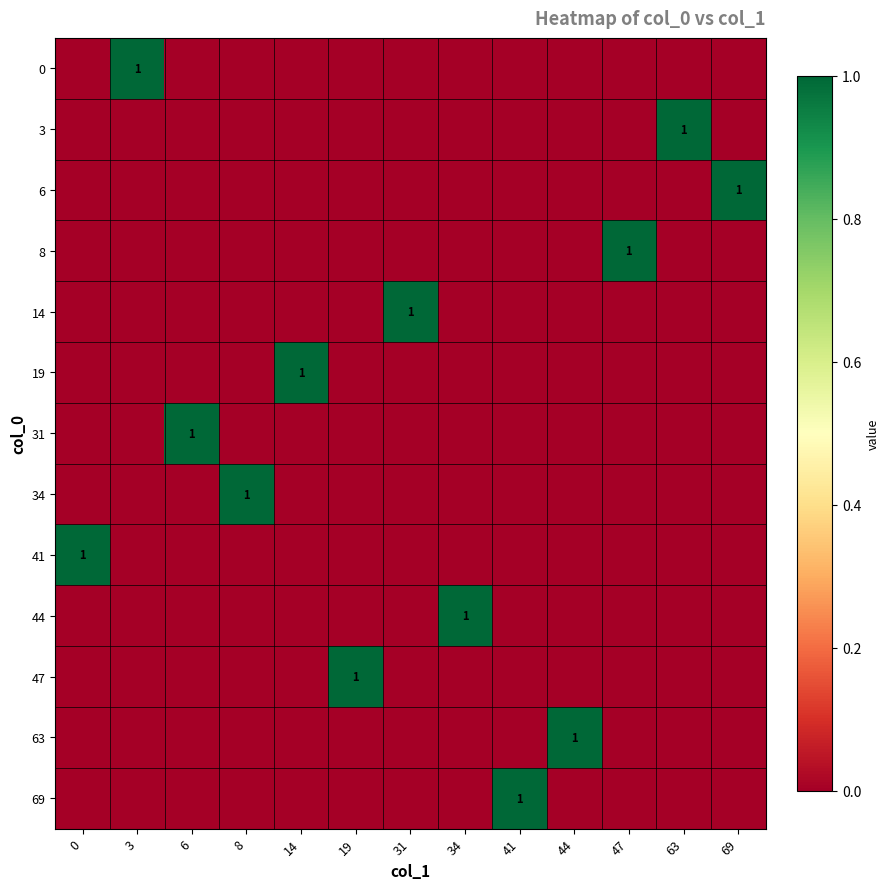

Is it true that 19 equals 1 at 14?

True